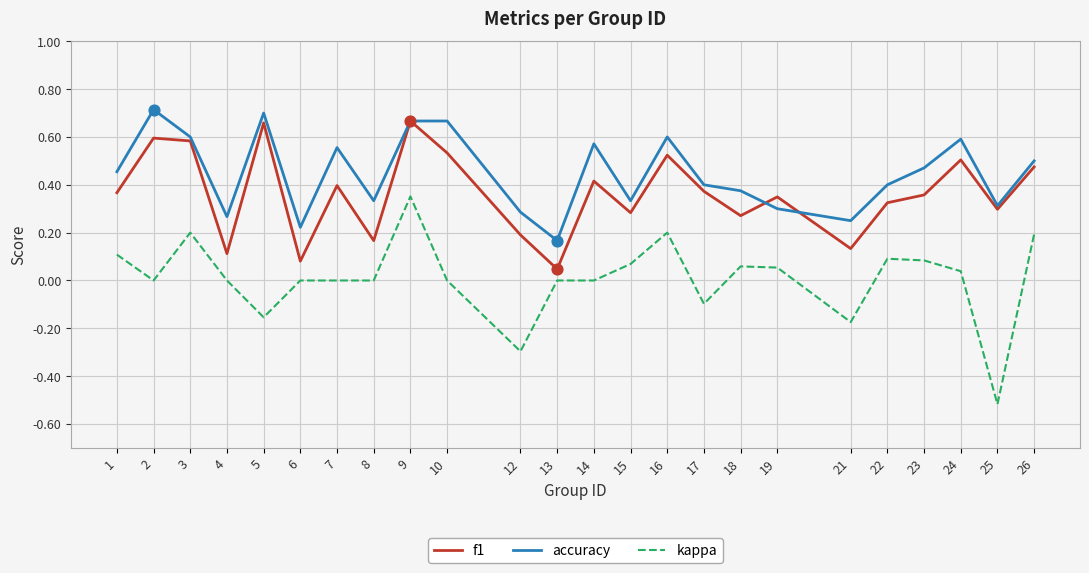

What are all the series names shown in the legend?

f1, accuracy, kappa